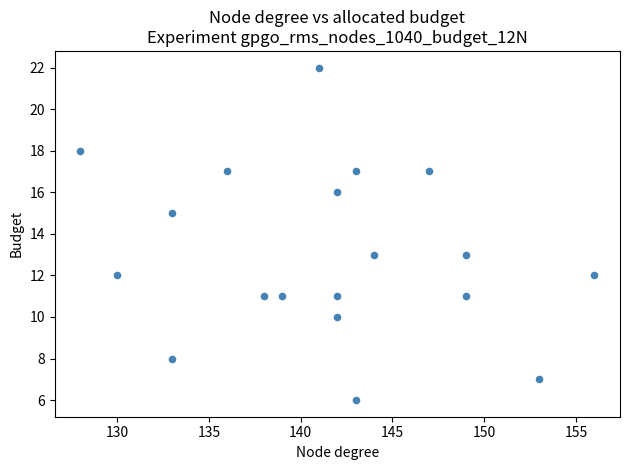

What is the range of X values (max minus min)?

28